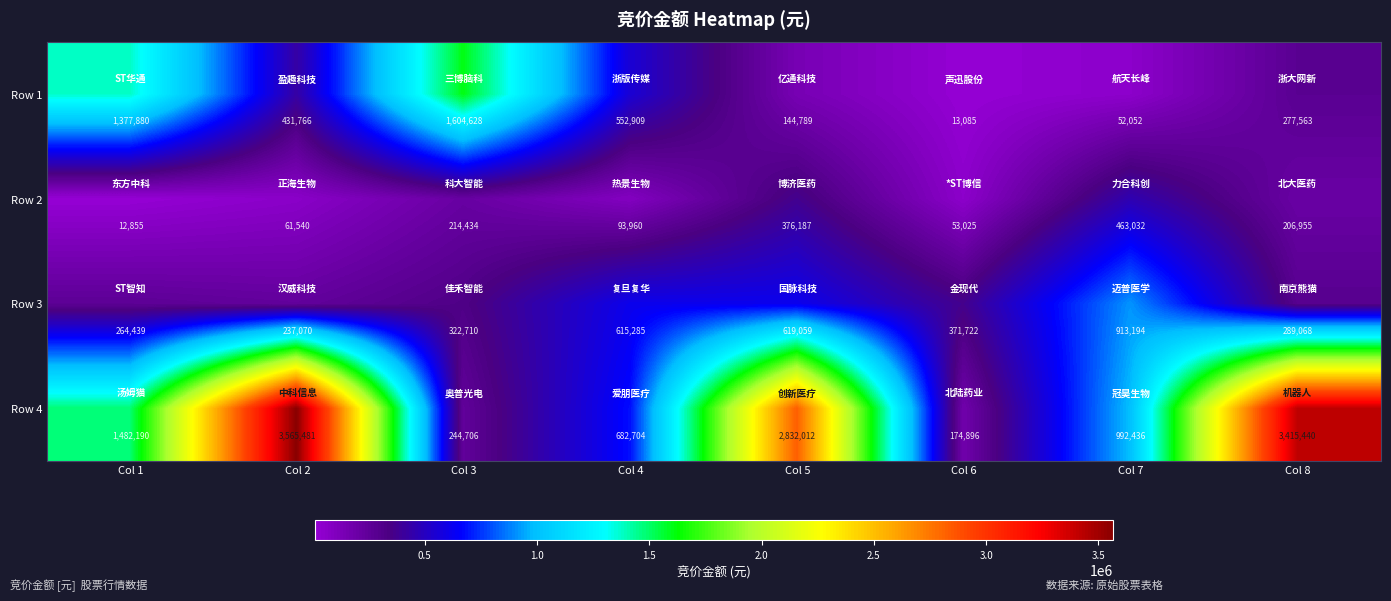

What value does the Row 2 series have at Col 7?

463032